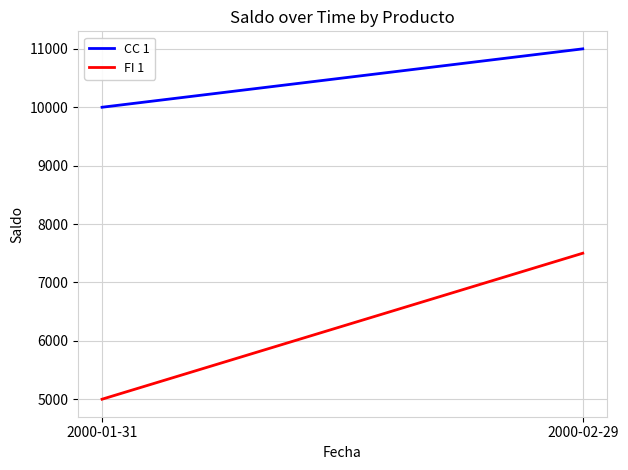

How many values in the FI 1 series are below 7500?

1